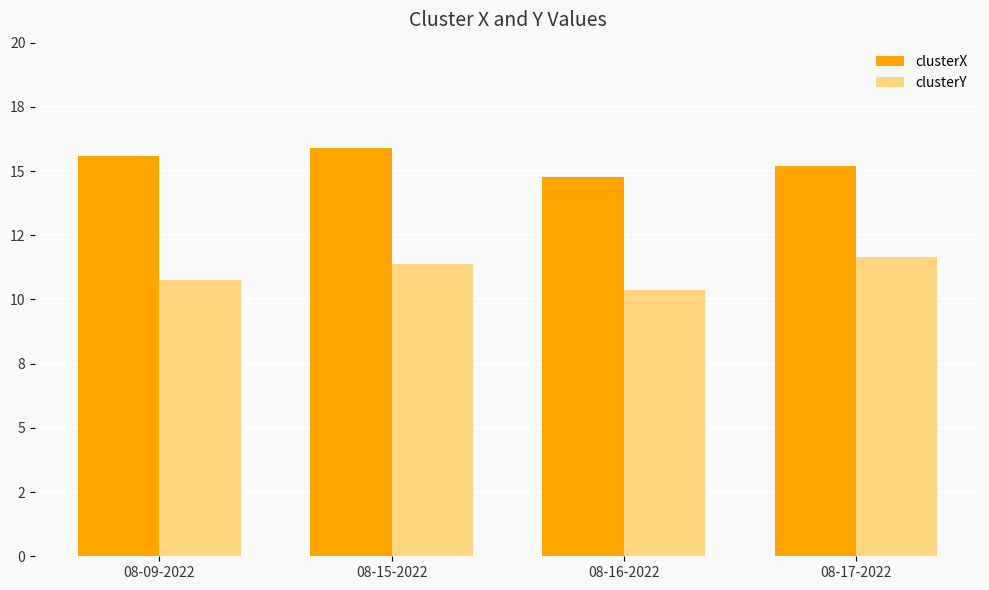

What is the spread (max minus min) of values at 08-09-2022?

4.8